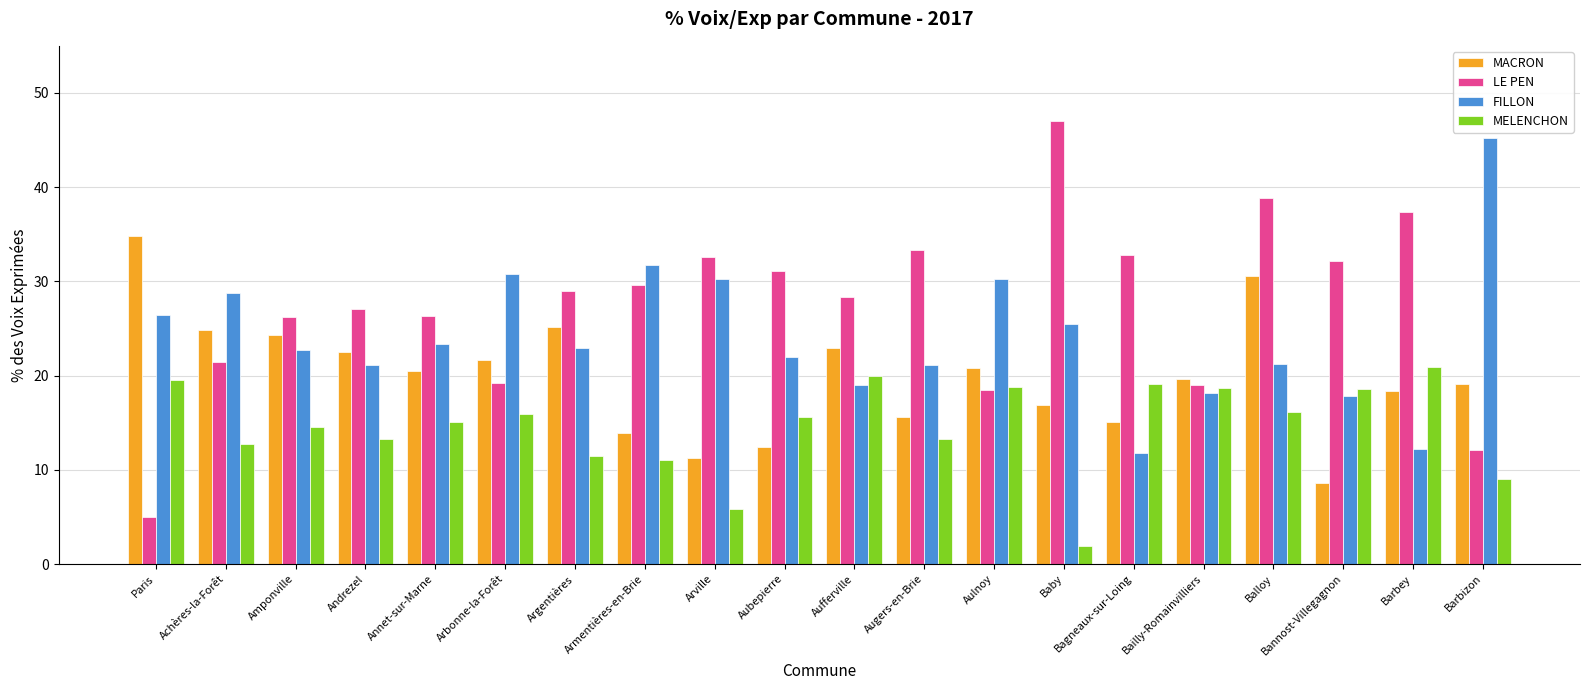

At Argentières, list the series in order from smallest to largest.

MELENCHON, FILLON, MACRON, LE PEN